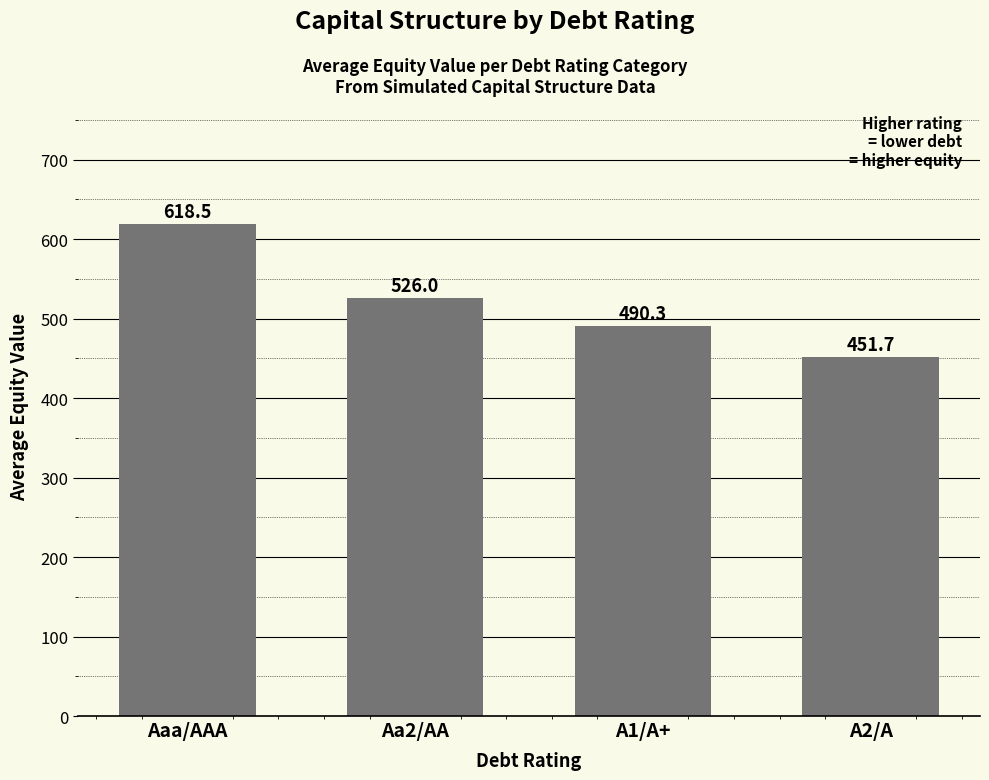

The chart shows a value of 107.7 at A2/A. True or false?

False